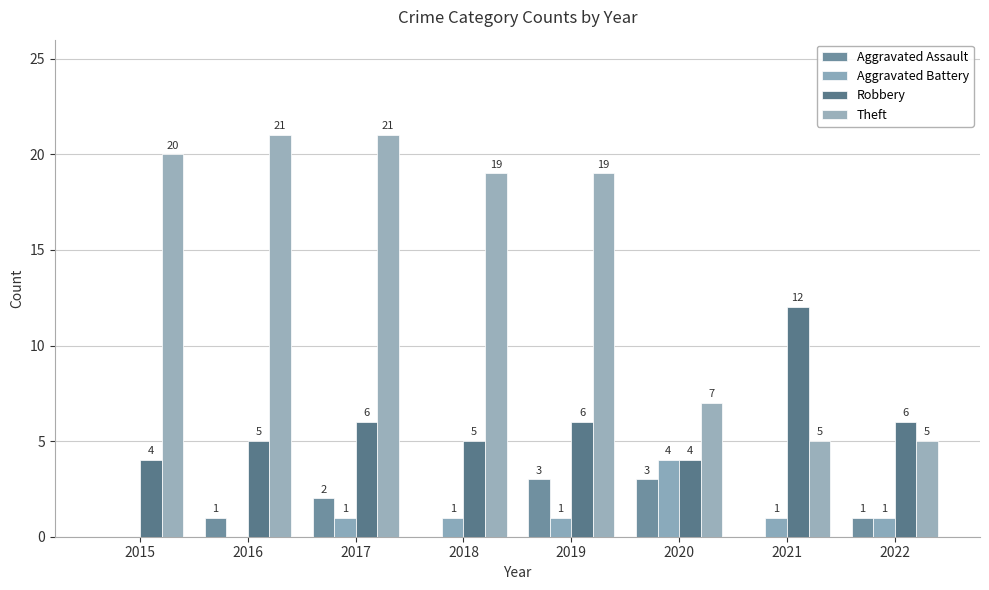

What is the maximum value for Robbery?

12